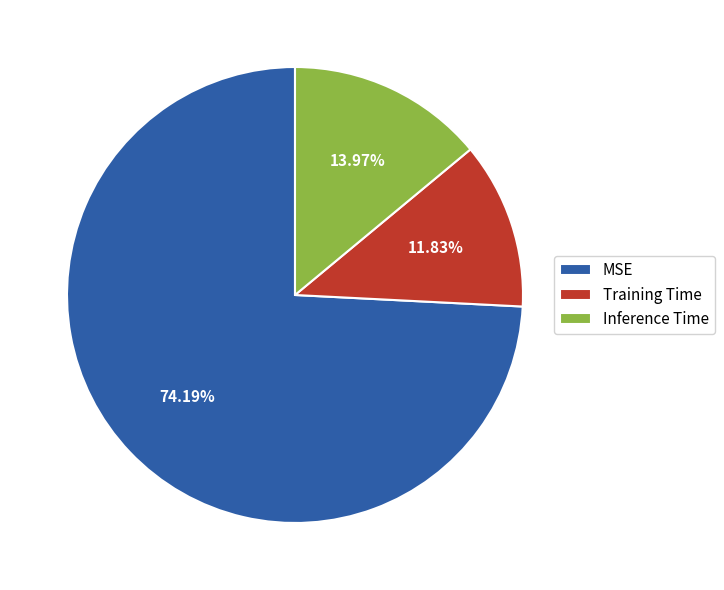

Between MSE and Training Time, which is larger?

MSE